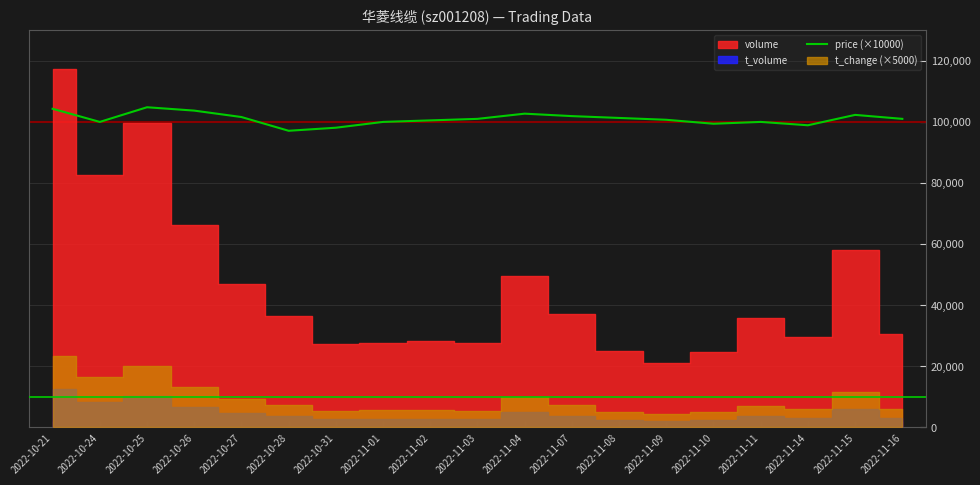

What is the average value?

101015.8